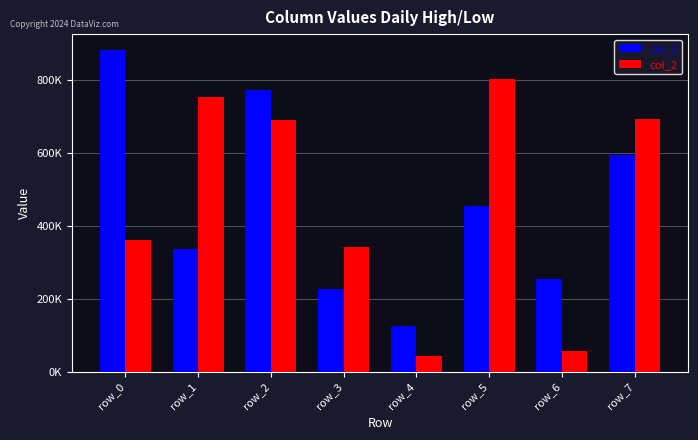

Which series has the largest total across all categories?

col_2